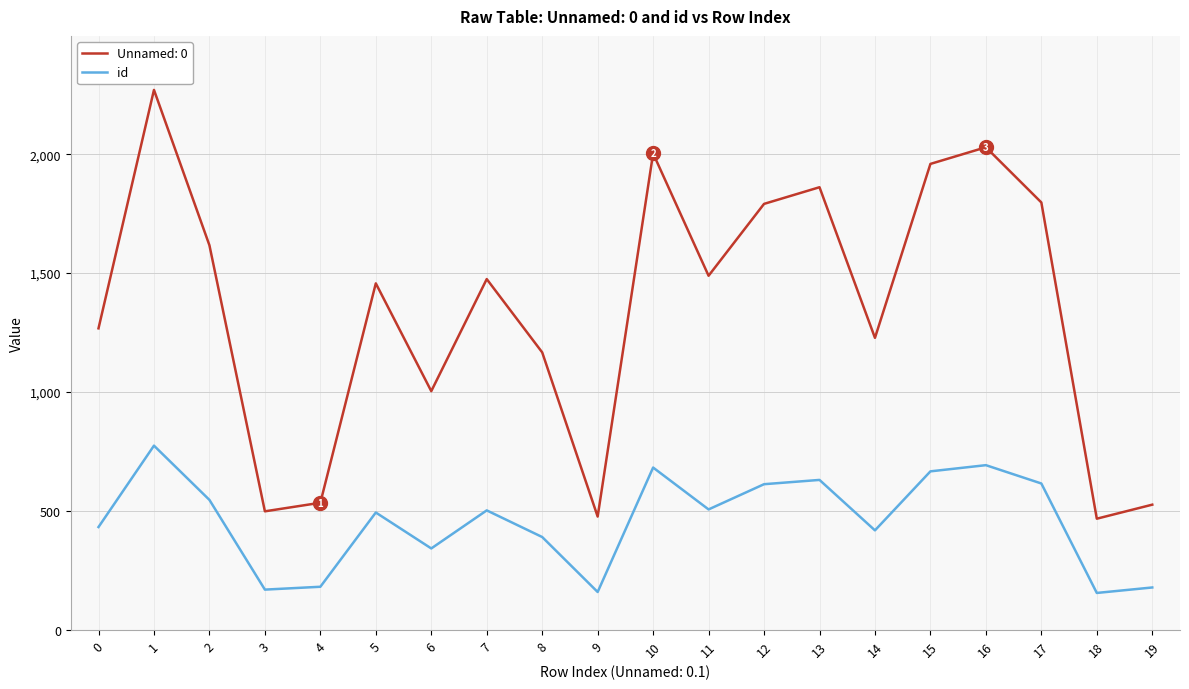

Does the chart have visible grid lines?

Yes